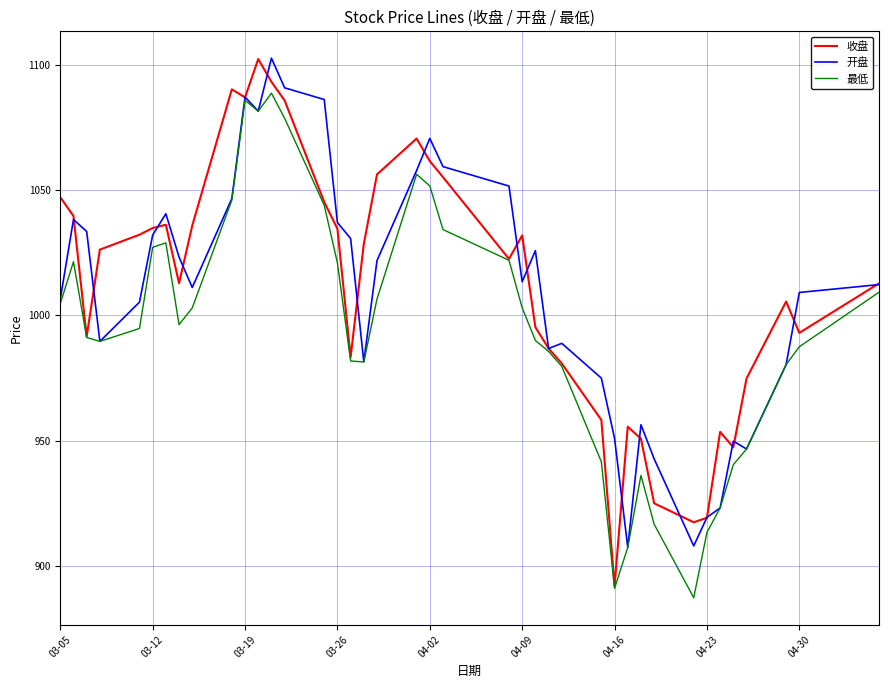

What is the highest value of the 最低 series?

1088.7